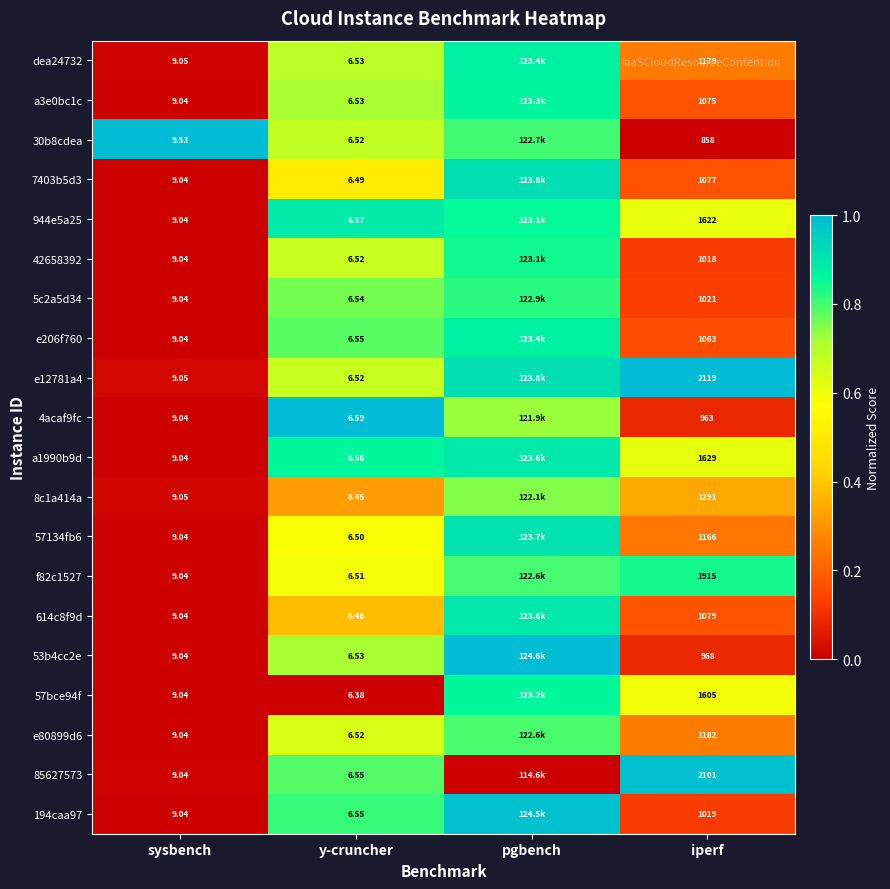

Is the value of dea24732 at y-cruncher greater than the value of e206f760 at iperf?

No